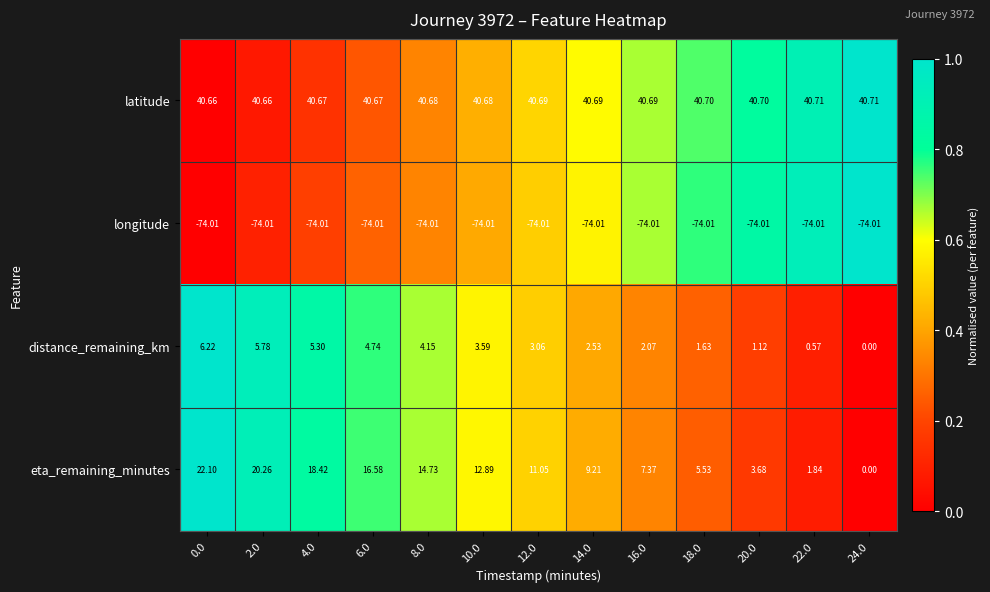

What is the maximum value shown in the chart?

40.7